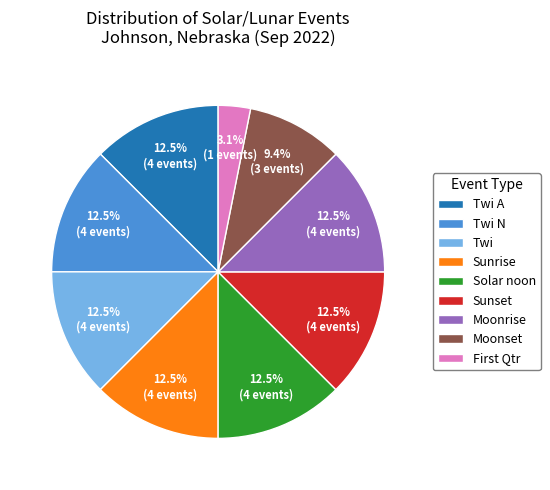

Which slice is the smallest?

First Qtr